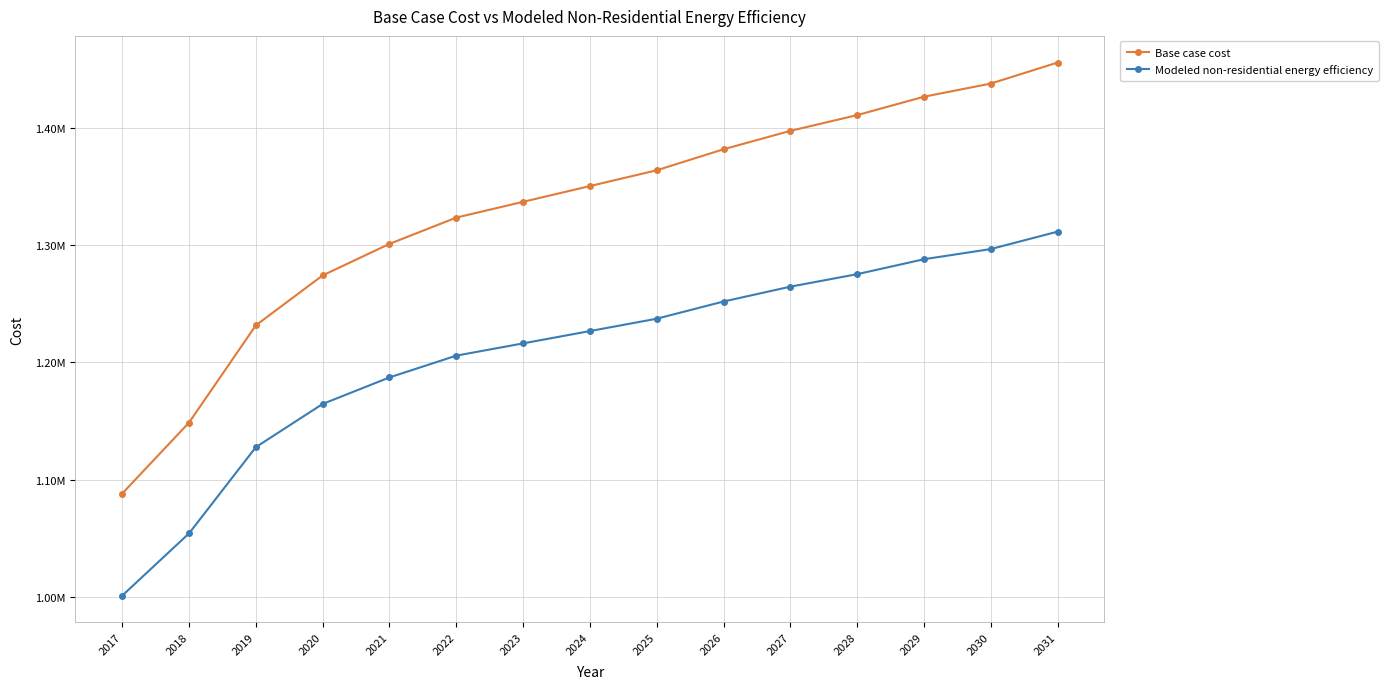

What are all the series names shown in the legend?

Base case cost, Modeled non-residential energy efficiency